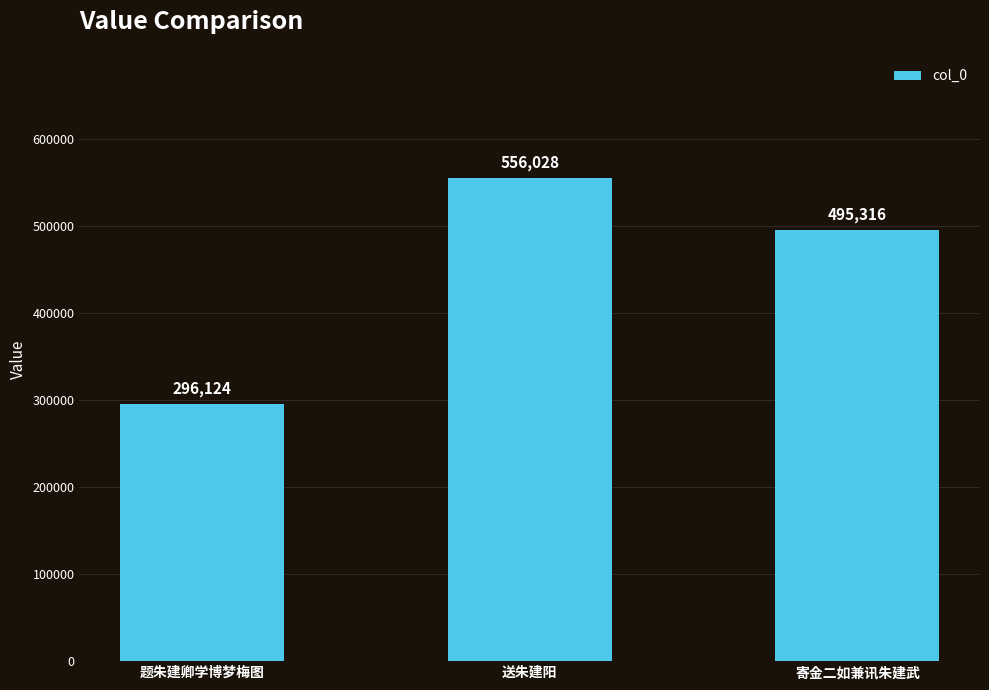

What is the sum of all values?

1347468